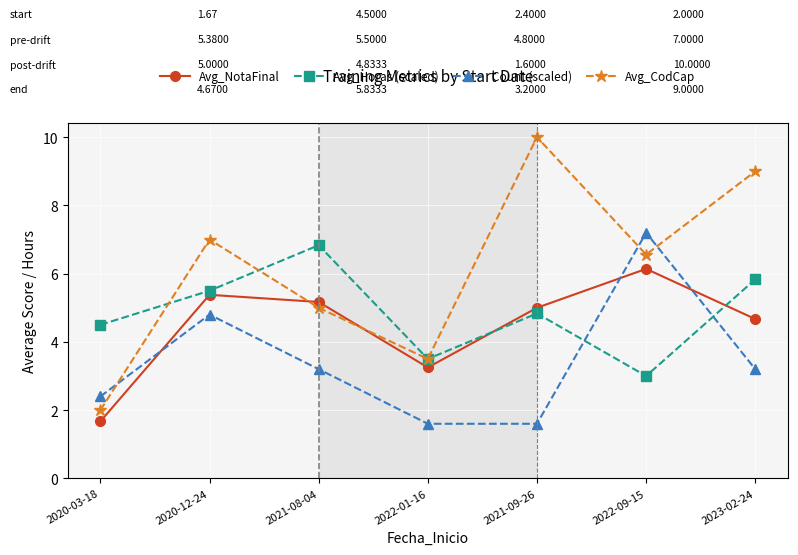

After their last crossing, which series has the higher values: Avg_NotaFinal or Avg_CodCap?

Avg_CodCap